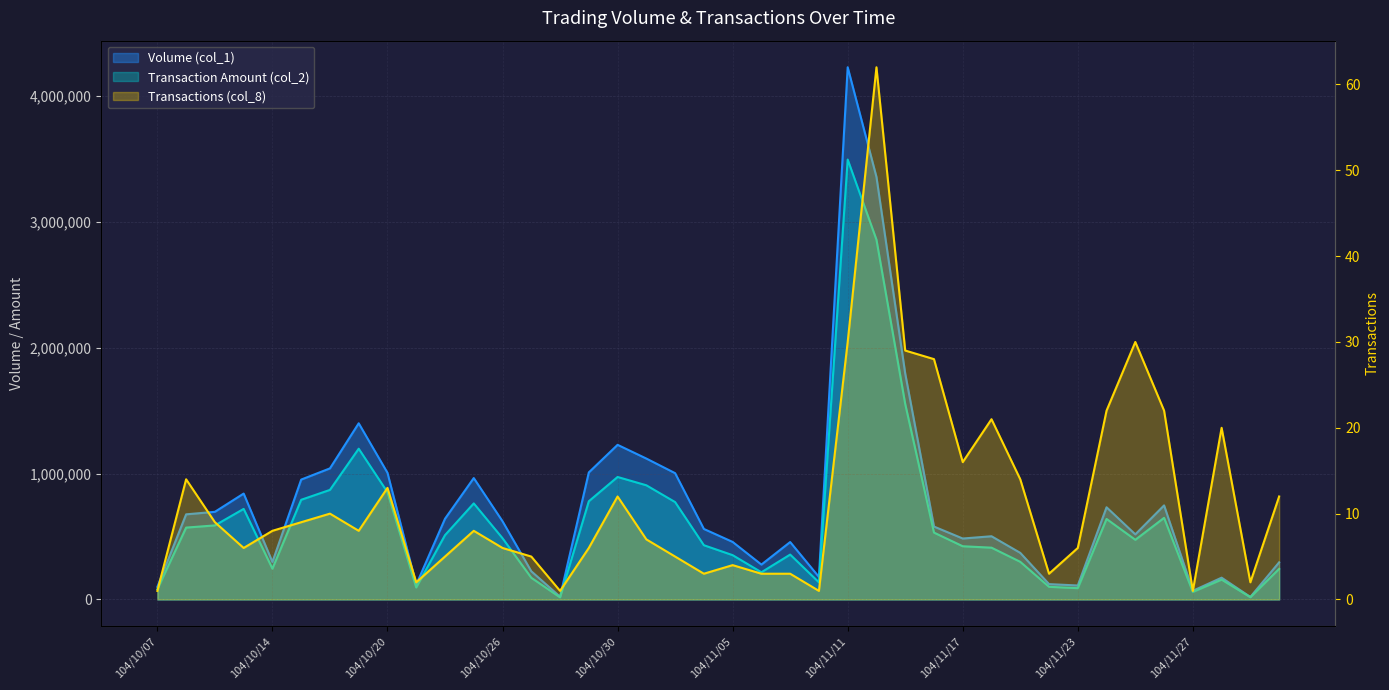

What is the maximum value for Transaction Amount (col_2)?

3493280